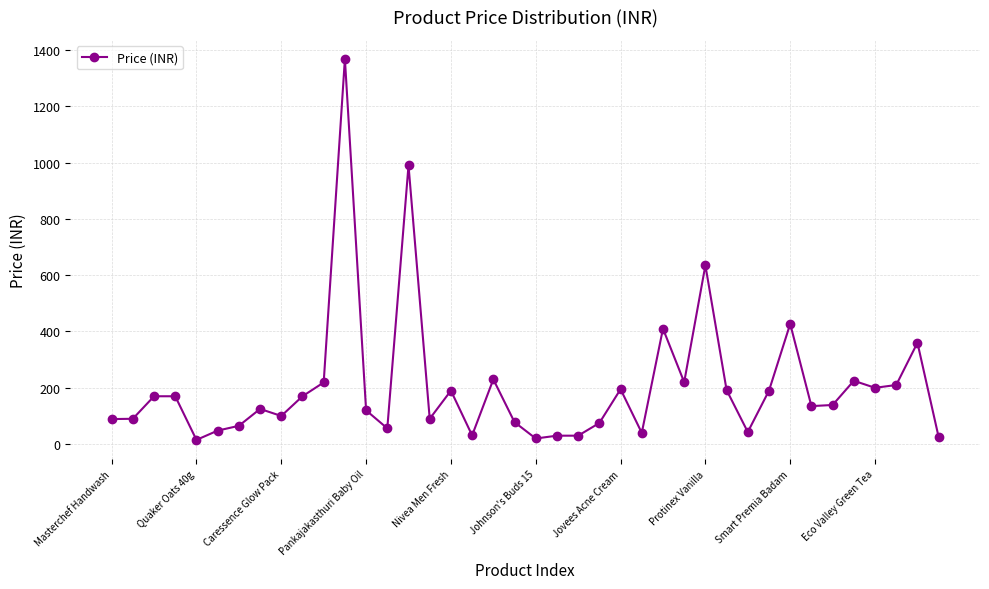

True or false: there are more than 2 points higher than both neighbors.

True